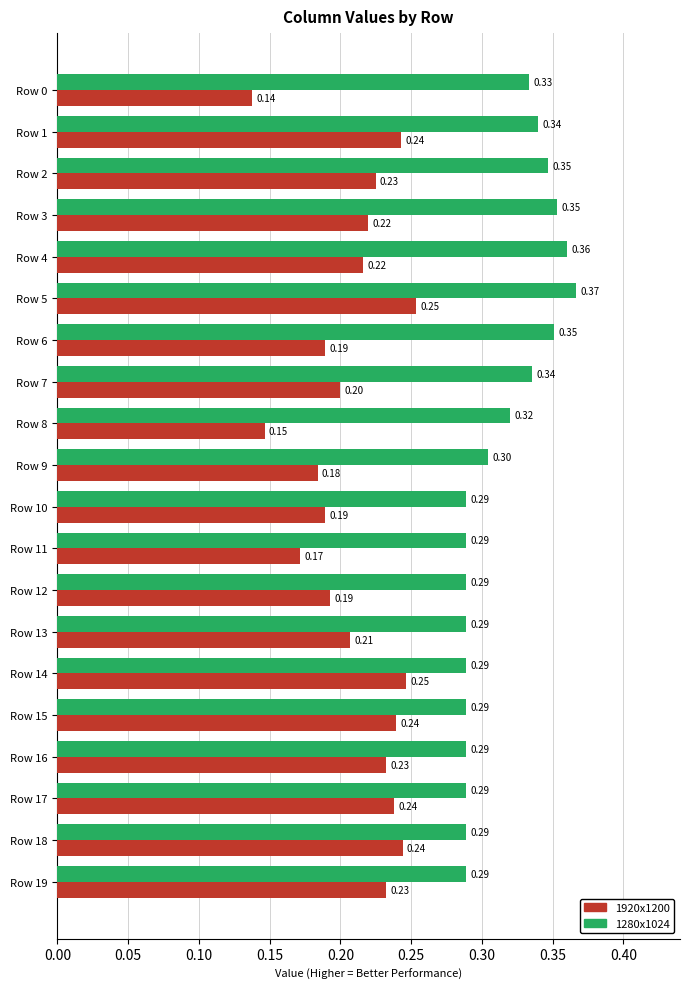

List the series in order of their overall mean, lowest first.

1920x1200, 1280x1024